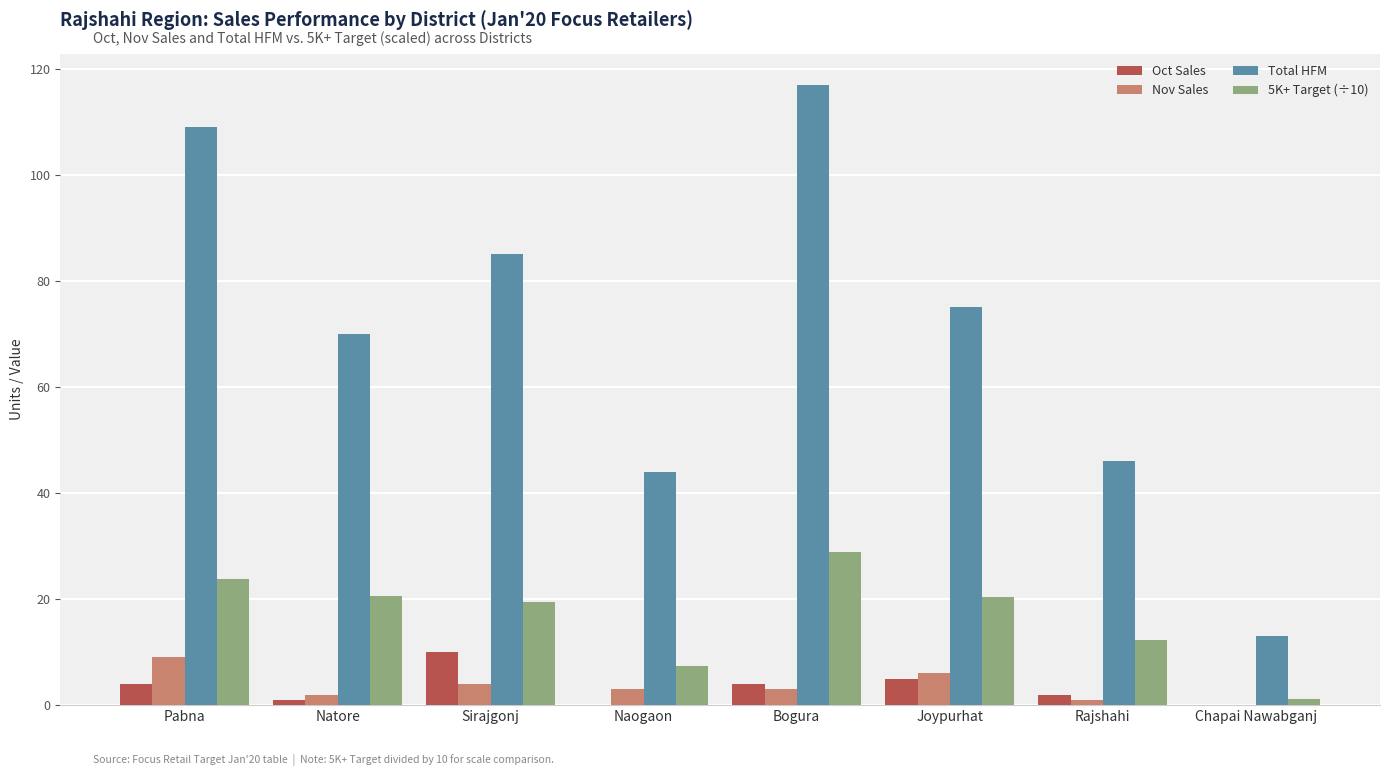

Which series changed the most between Natore and Sirajgonj?

Total HFM